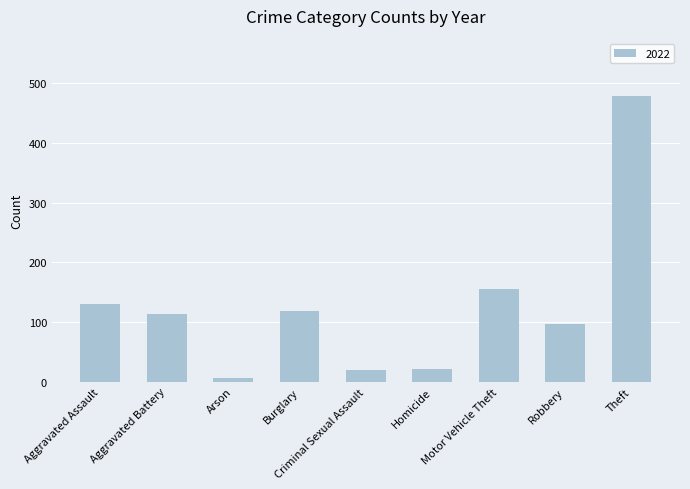

Which label corresponds to the largest value in the chart?

Theft